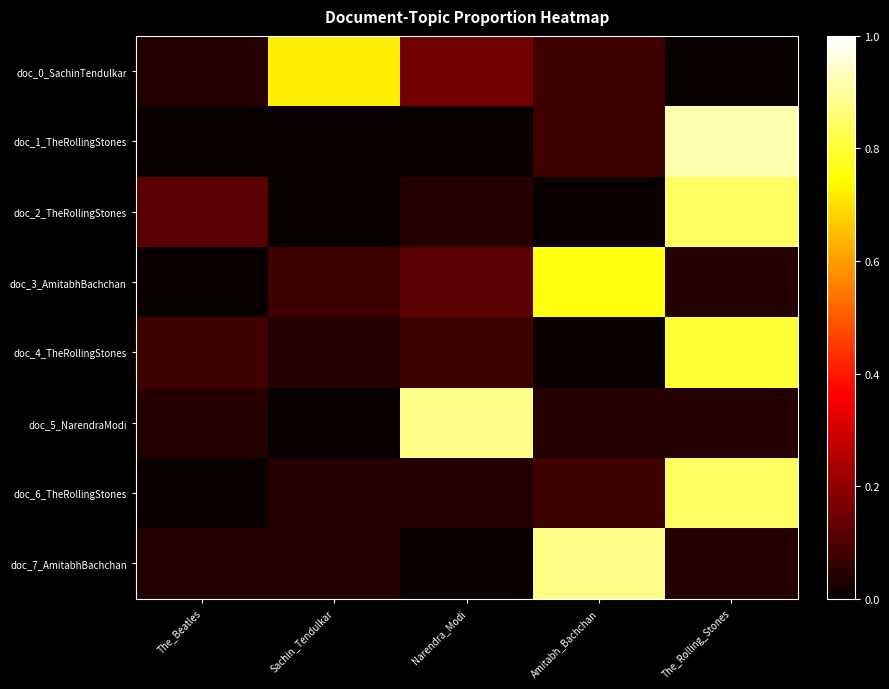

Which series has the largest range (max minus min)?

doc_1_TheRollingStones